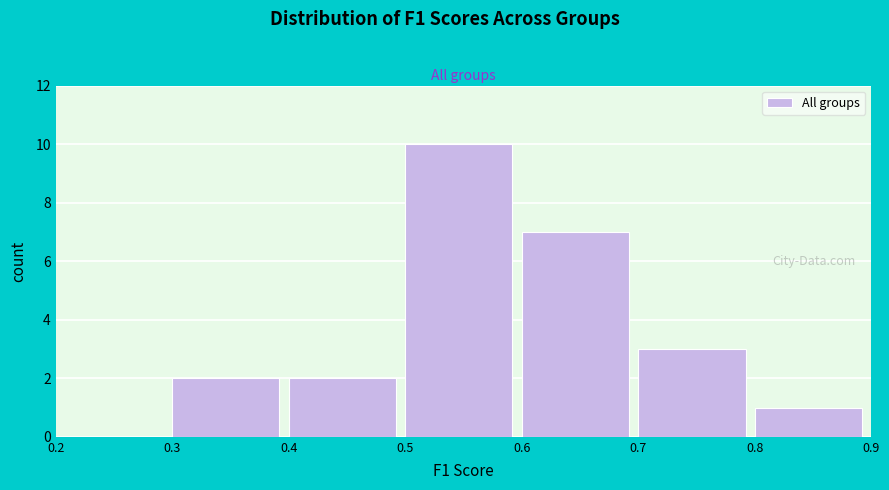

Reading left to right, transcribe this chart: for each bar, give the range it covers on the x-axis and its height. The values are not printed on the chart, so give them approximately, as read against the axis.

0.2 to 0.3: 0
0.3 to 0.4: 2
0.4 to 0.5: 2
0.5 to 0.6: 10
0.6 to 0.7: 7
0.7 to 0.8: 3
0.8 to 0.9: 1